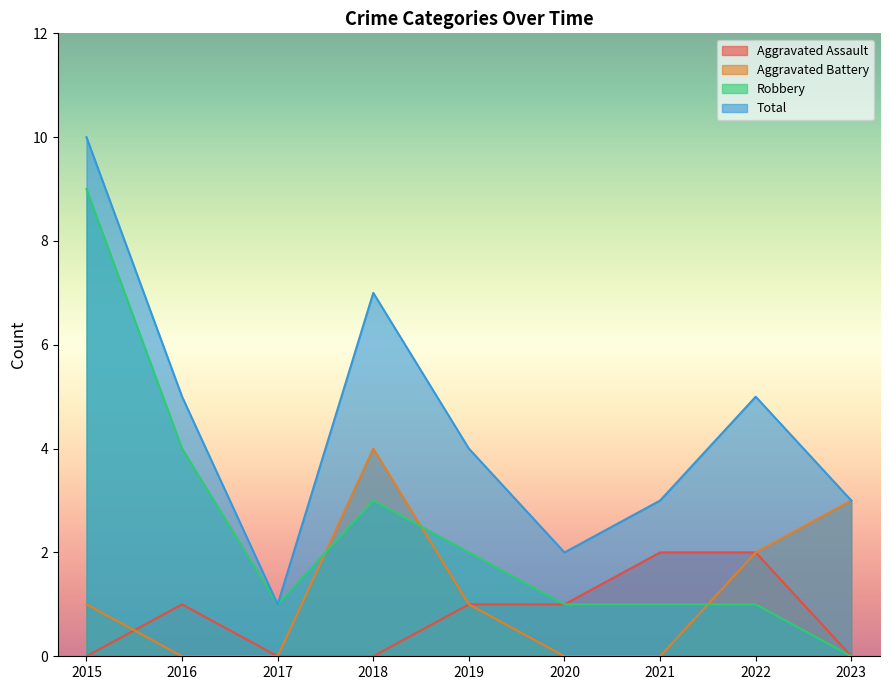

True or false: Aggravated Battery and Aggravated Assault cross at least once.

True